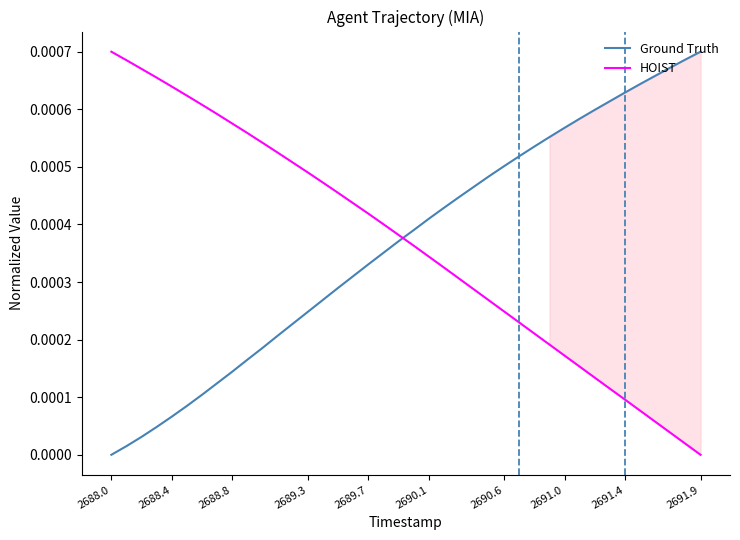

How many values in the Ground Truth series exceed 0?

39